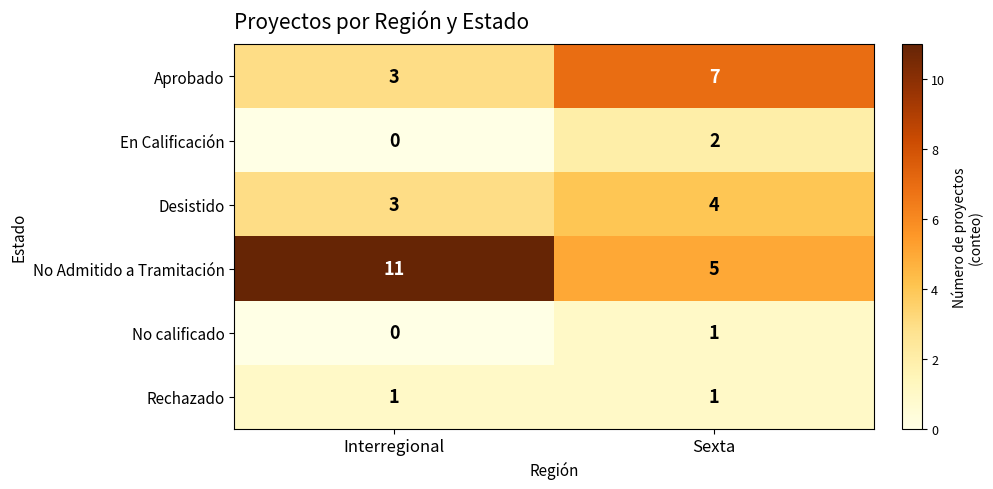

Reading right to left, what are all the values shown in this chart?

Aprobado: Sexta=7	Interregional=3
En Calificación: Sexta=2	Interregional=0
Desistido: Sexta=4	Interregional=3
No Admitido a Tramitación: Sexta=5	Interregional=11
No calificado: Sexta=1	Interregional=0
Rechazado: Sexta=1	Interregional=1